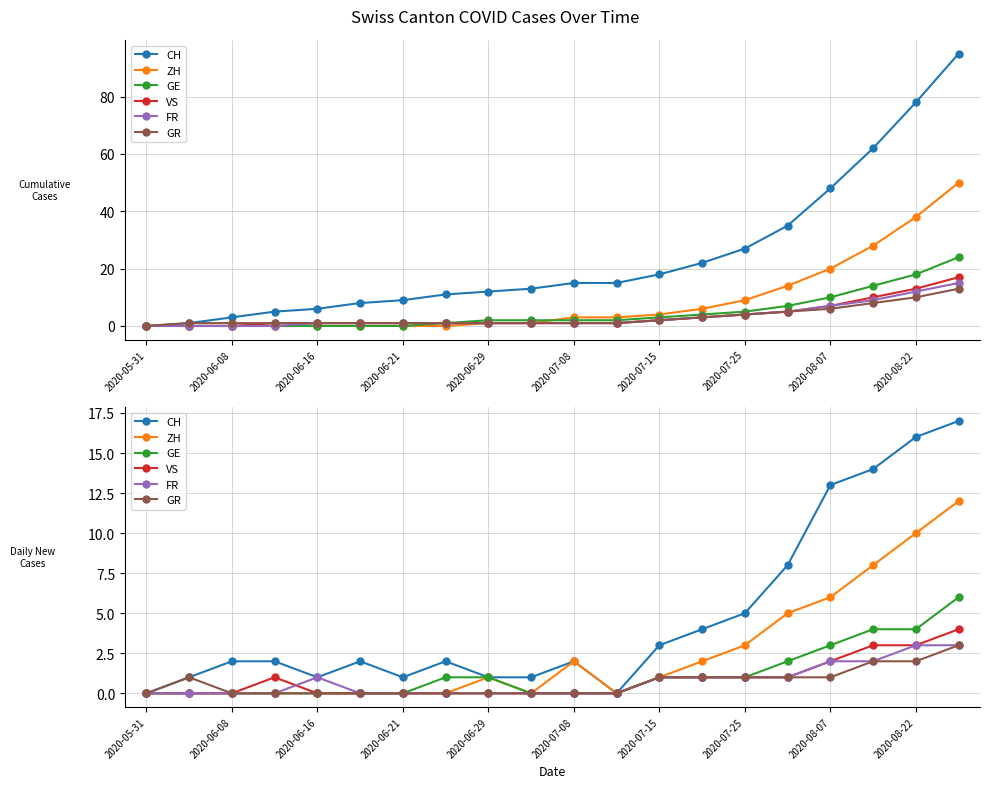

What is the value of the VS point at the 16th from the left?

1